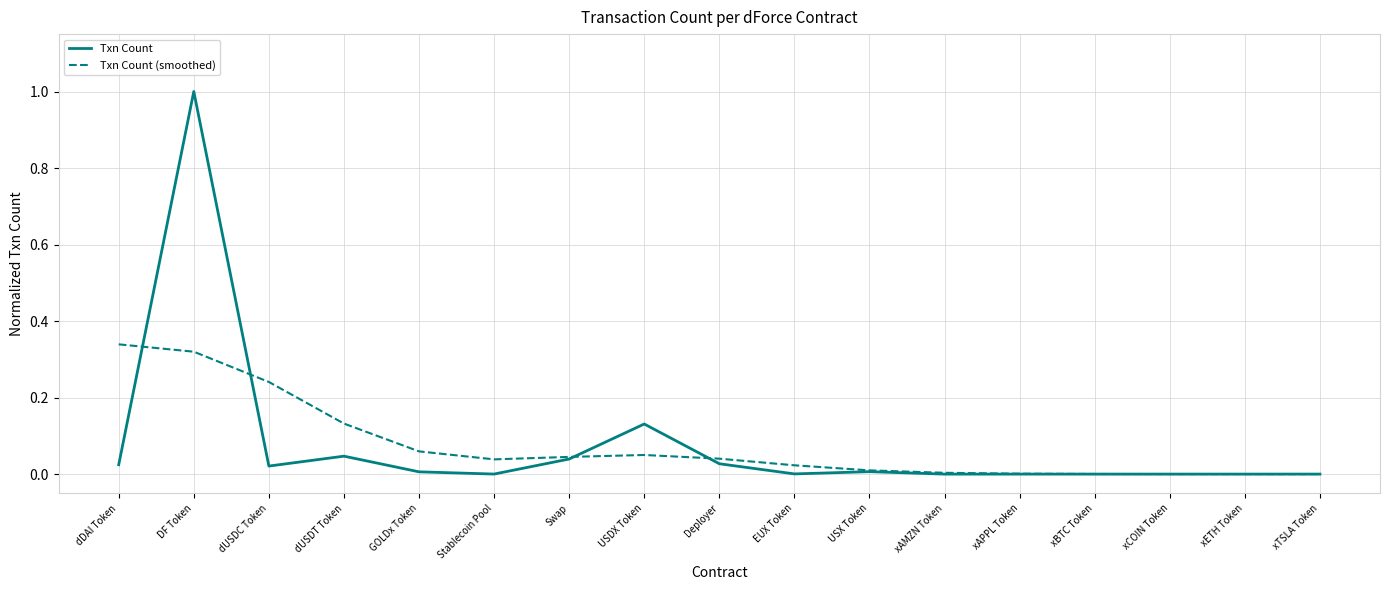

What is the maximum value for Txn Count?

1.0